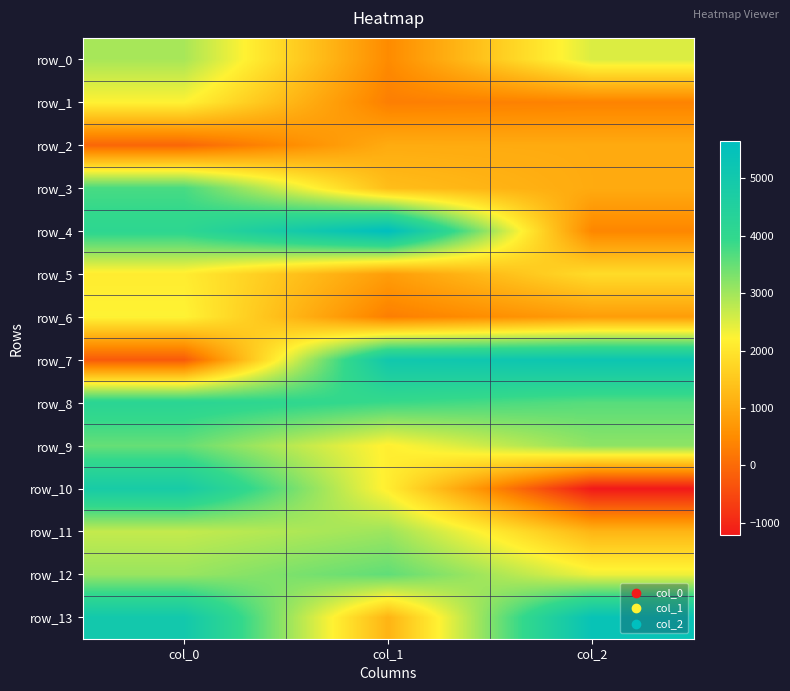

True or false: row_11 has a value of 1469.8 at col_0.

False